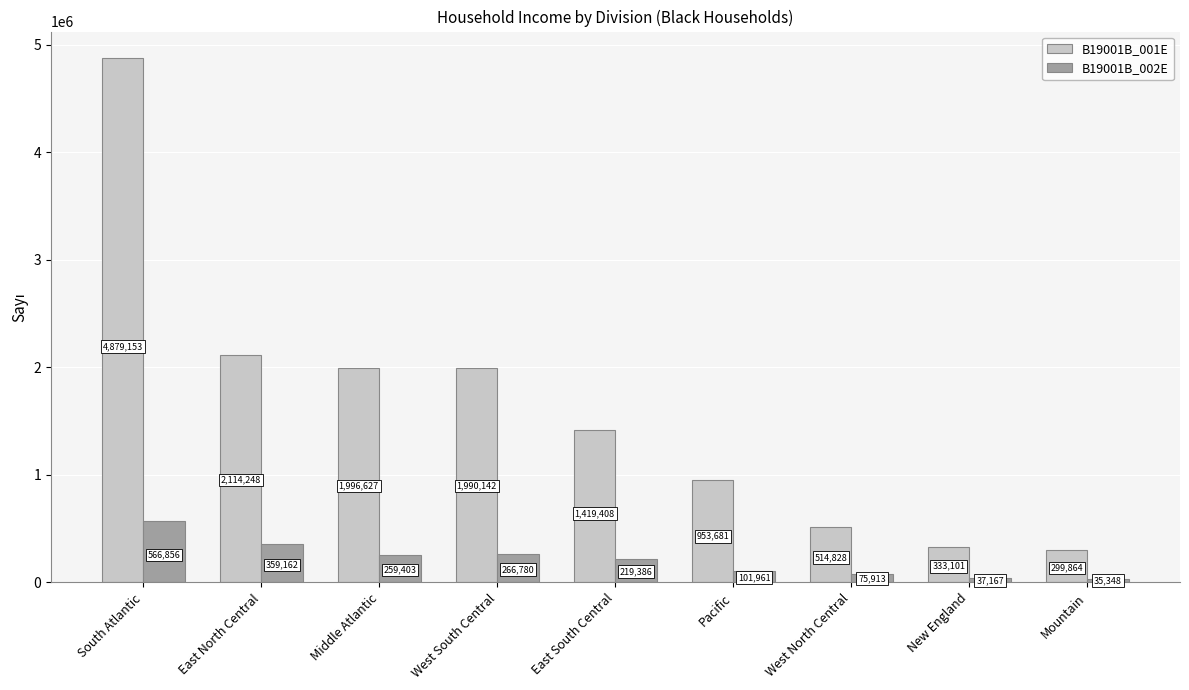

At which category is the sum across all series the highest?

South Atlantic